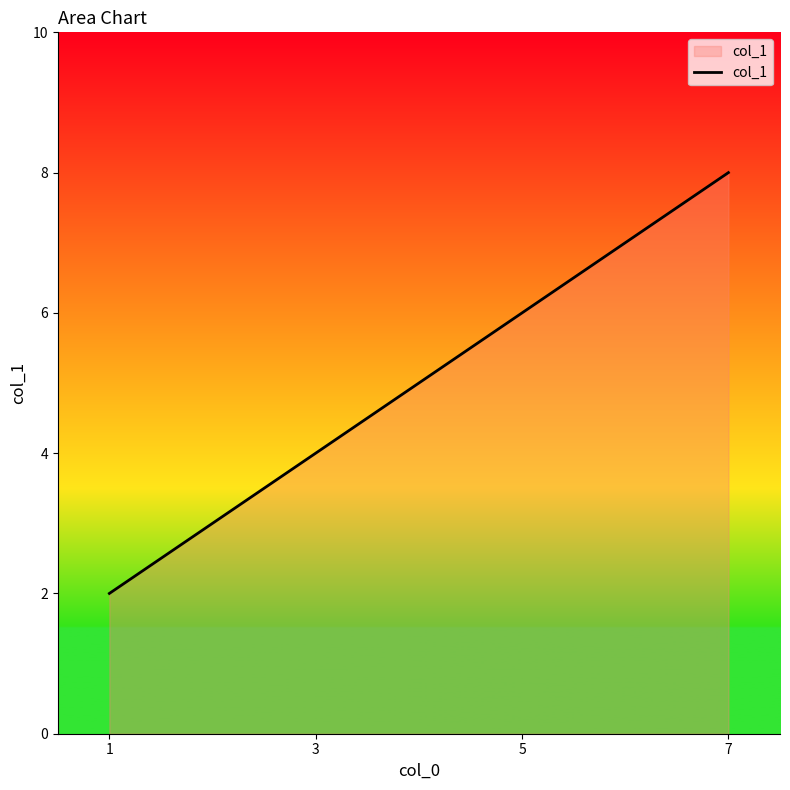

Count the values in the range 4 to 8.

3